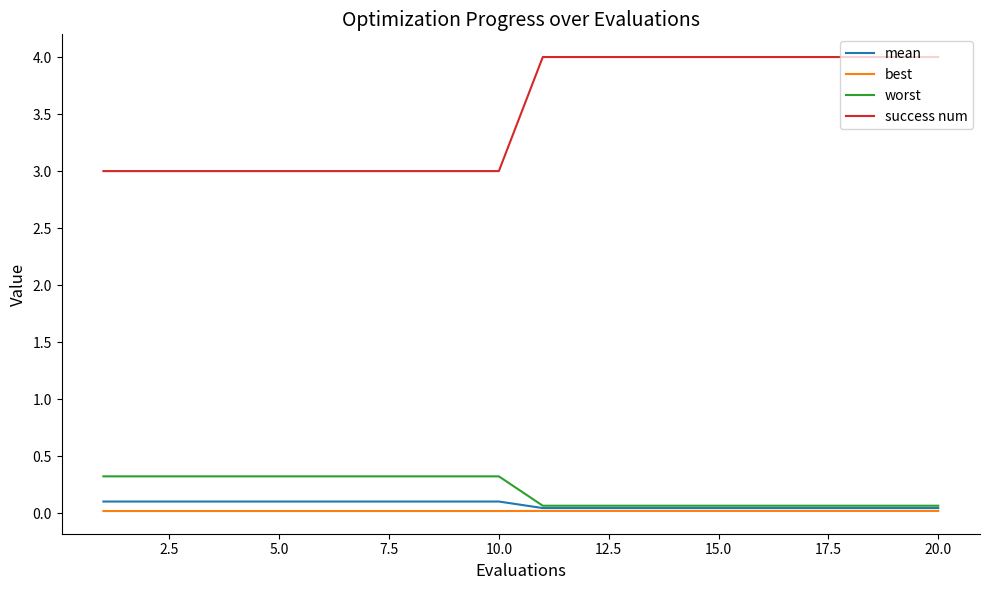

Which series has the largest total across all categories?

success num